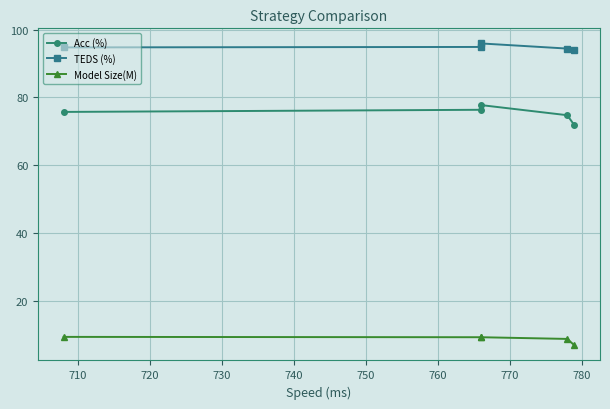

Which series has the largest range (max minus min)?

Acc (%)